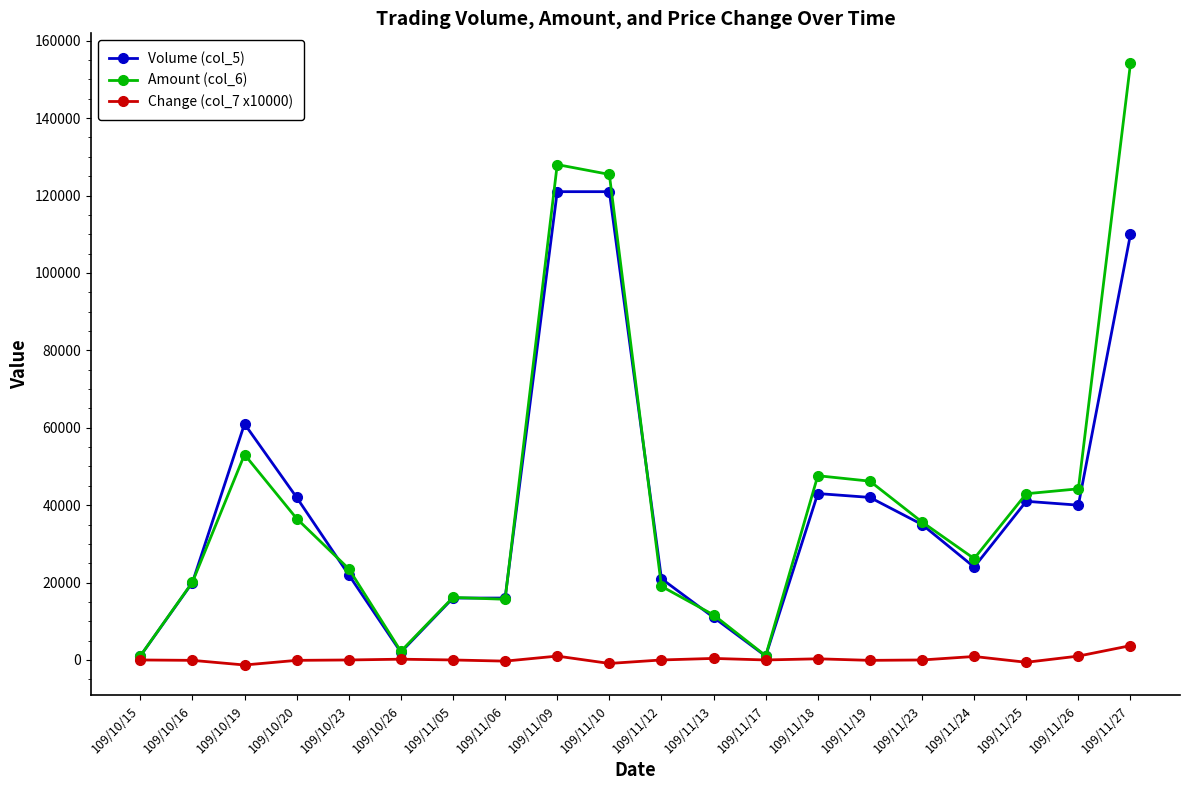

Does the chart display data point markers on the line(s)?

Yes